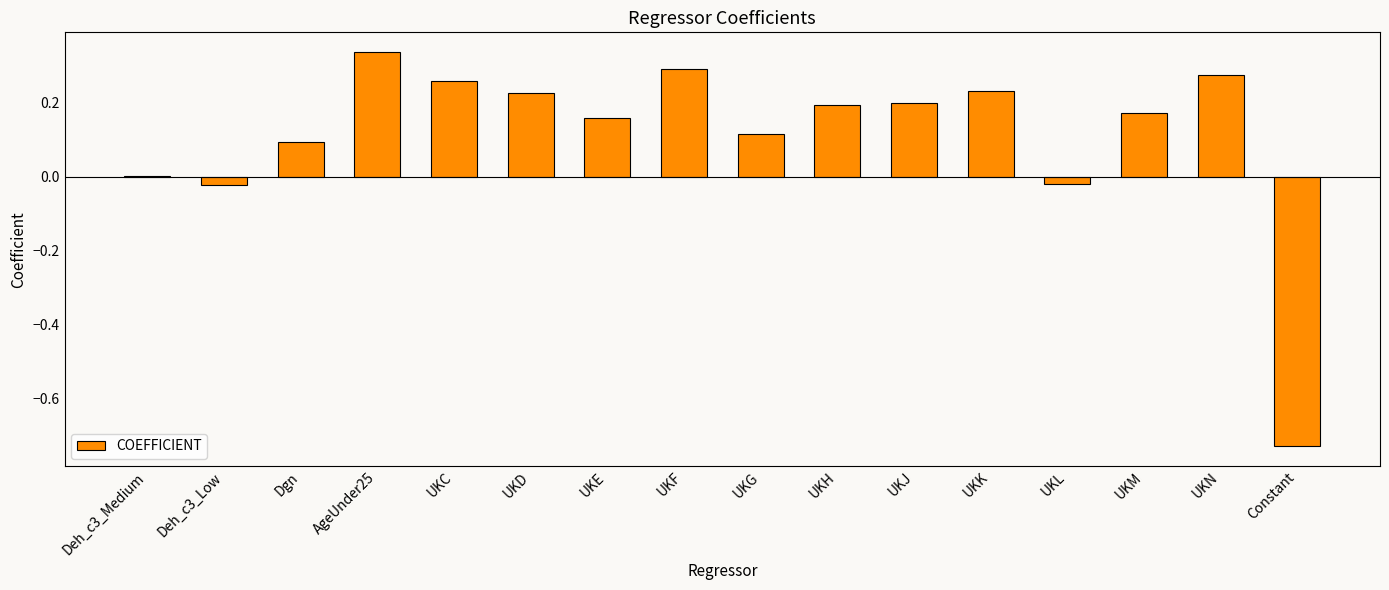

Which has a higher value, UKM or UKK?

UKK